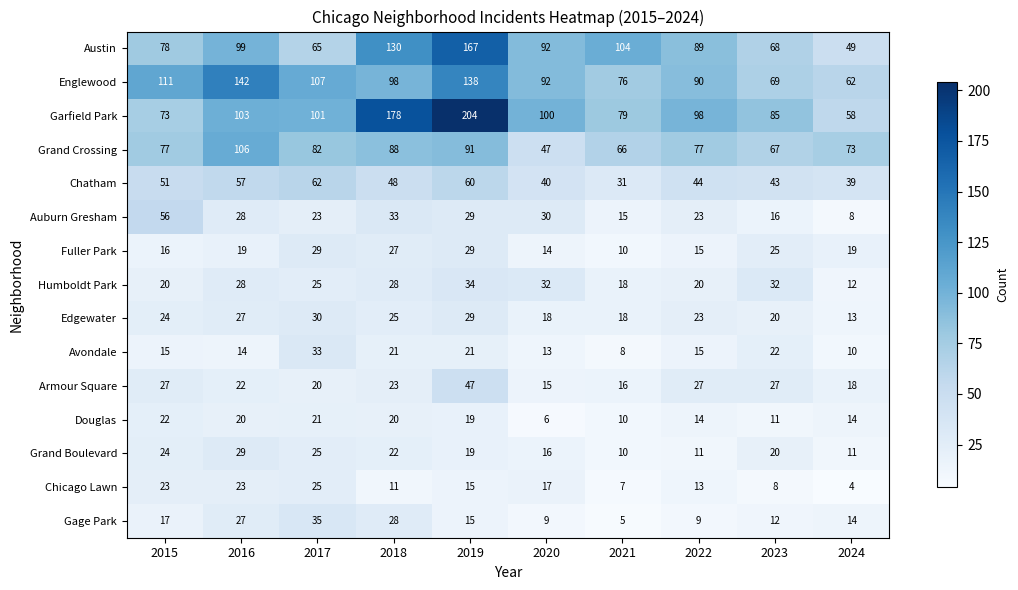

The value of Garfield Park at 2015 is 73. True or false?

True